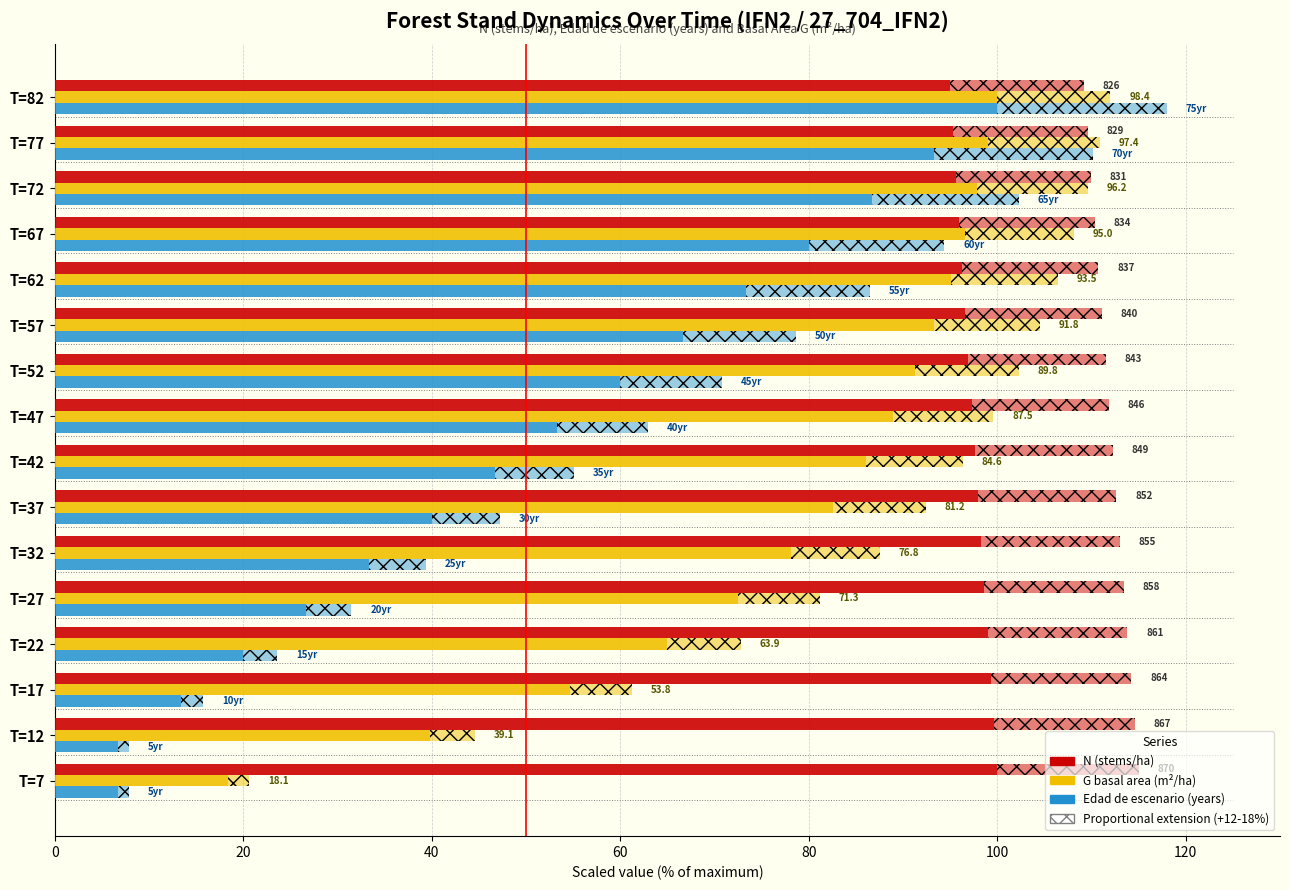

True or false: N (stems/ha) has a value of 100.0 at T=7.

True